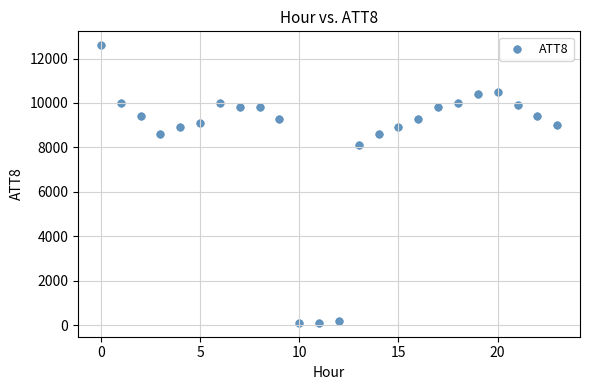

What Y value in the scatter plot is closest to 6350?

8100